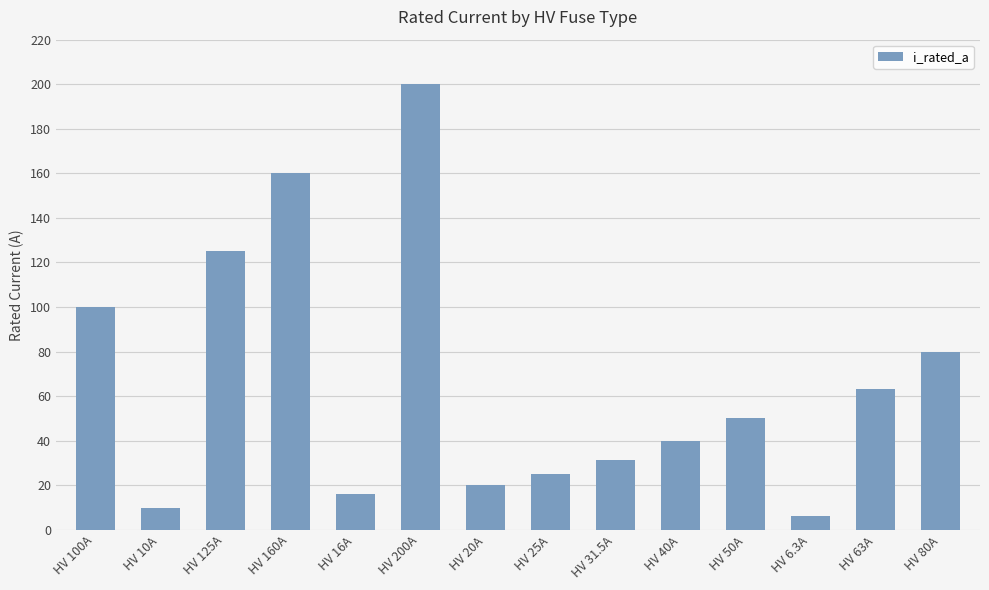

Reading left to right, transcribe all the data shown in this chart.

HV 100A=100.0	HV 10A=10.0	HV 125A=125.0	HV 160A=160.0	HV 16A=16.0	HV 200A=200.0	HV 20A=20.0	HV 25A=25.0	HV 31.5A=31.5	HV 40A=40.0	HV 50A=50.0	HV 6.3A=6.3	HV 63A=63.0	HV 80A=80.0